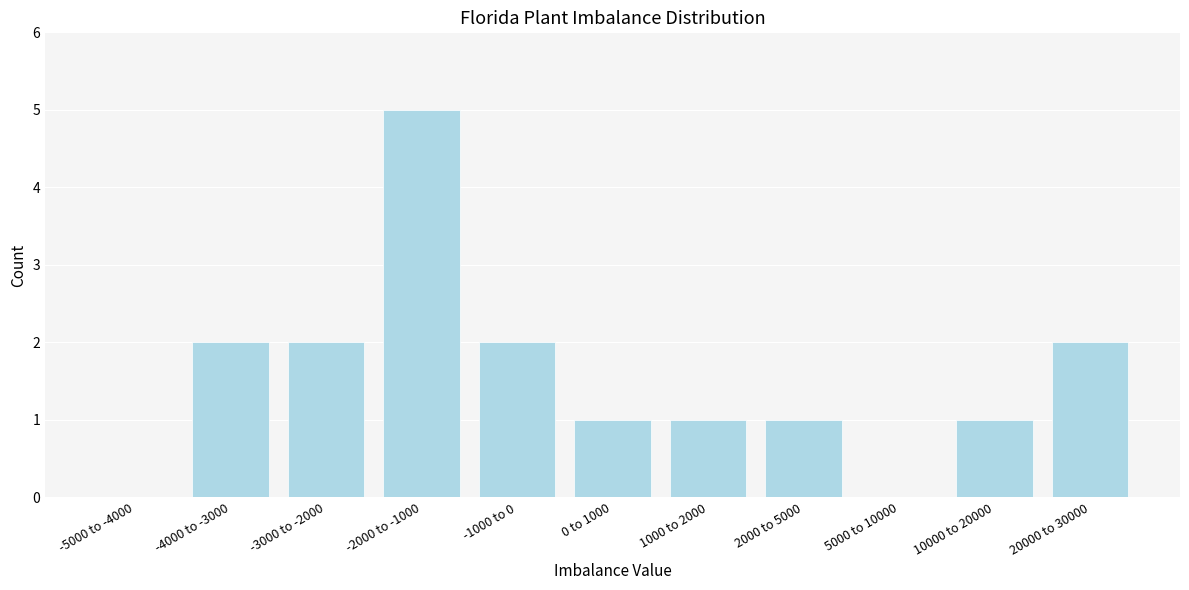

Reading left to right, transcribe all the data shown in this chart.

-5000 to -4000=0	-4000 to -3000=2	-3000 to -2000=2	-2000 to -1000=5	-1000 to 0=2	0 to 1000=1	1000 to 2000=1	2000 to 5000=1	5000 to 10000=0	10000 to 20000=1	20000 to 30000=2